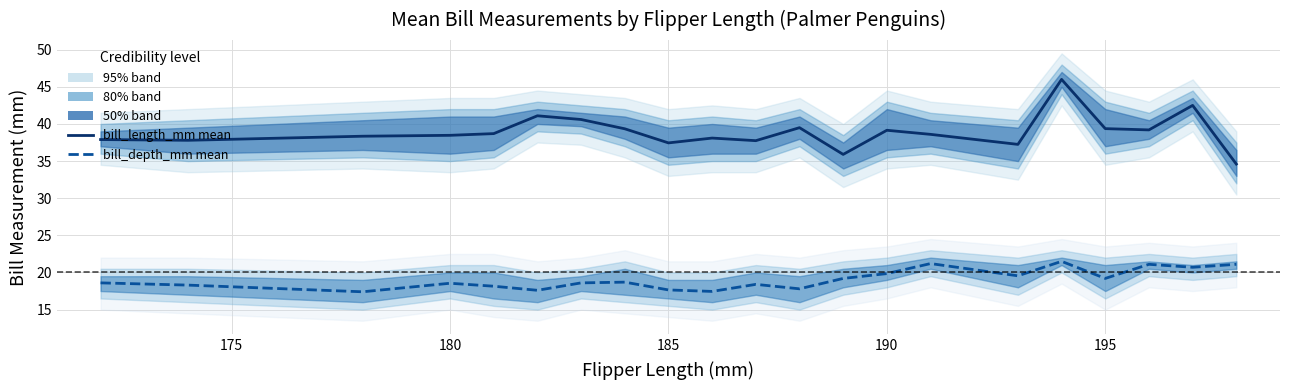

What is the difference between the bill_length_mm mean values at 175 and 185?

0.7